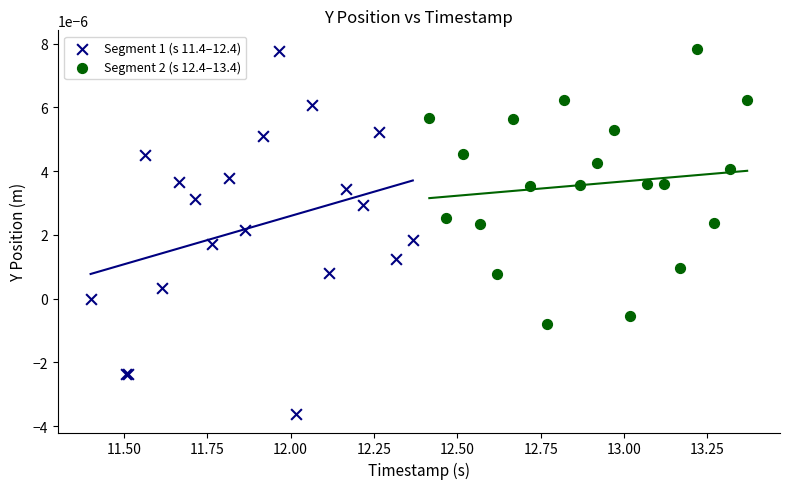

Which series has the largest Y range (max minus min)?

Segment 1 (s 11.4–12.4)